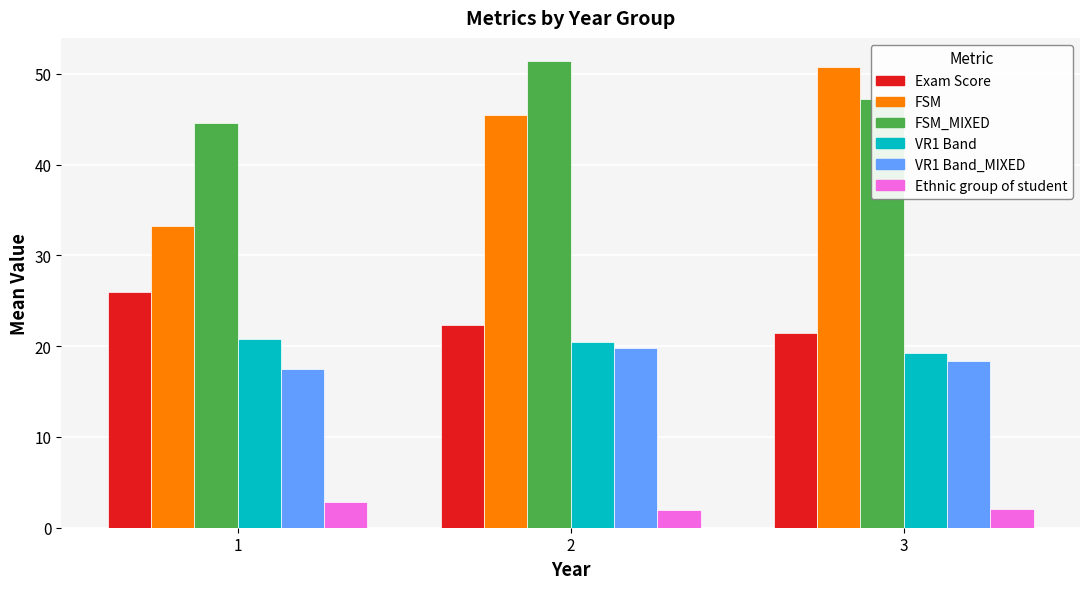

True or false: Ethnic group of student has a value of 1.9 at 2.

True